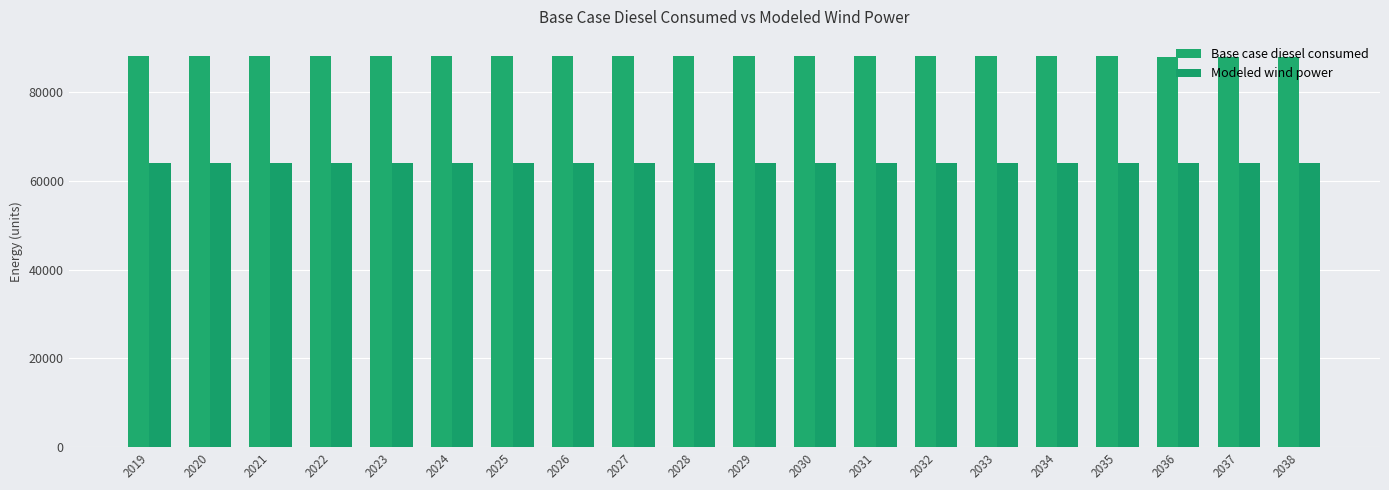

What is the spread (max minus min) of values at 2022?

24006.2